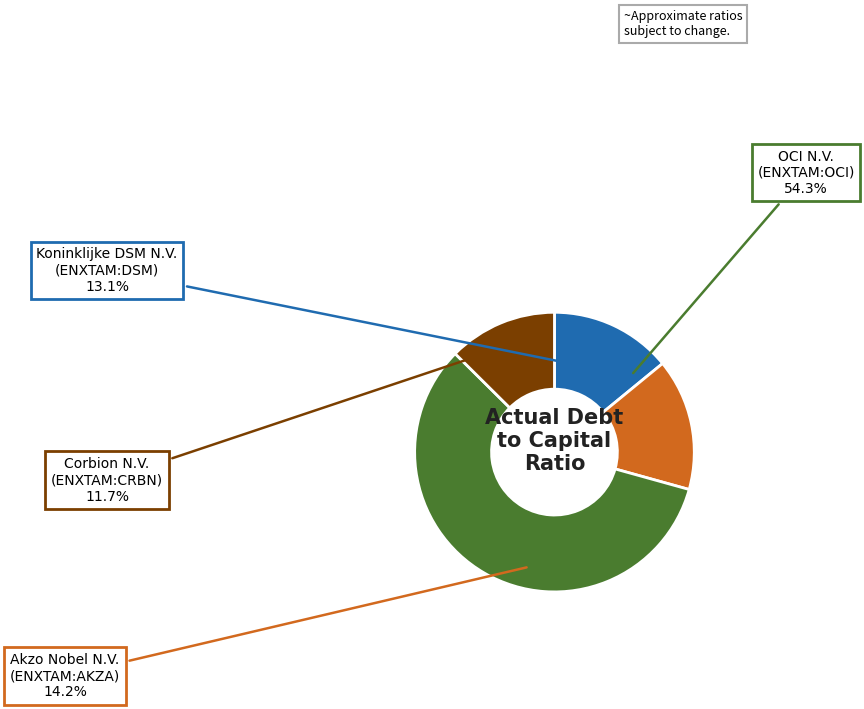

Which slice is the largest?

OCI N.V.
(ENXTAM:OCI)